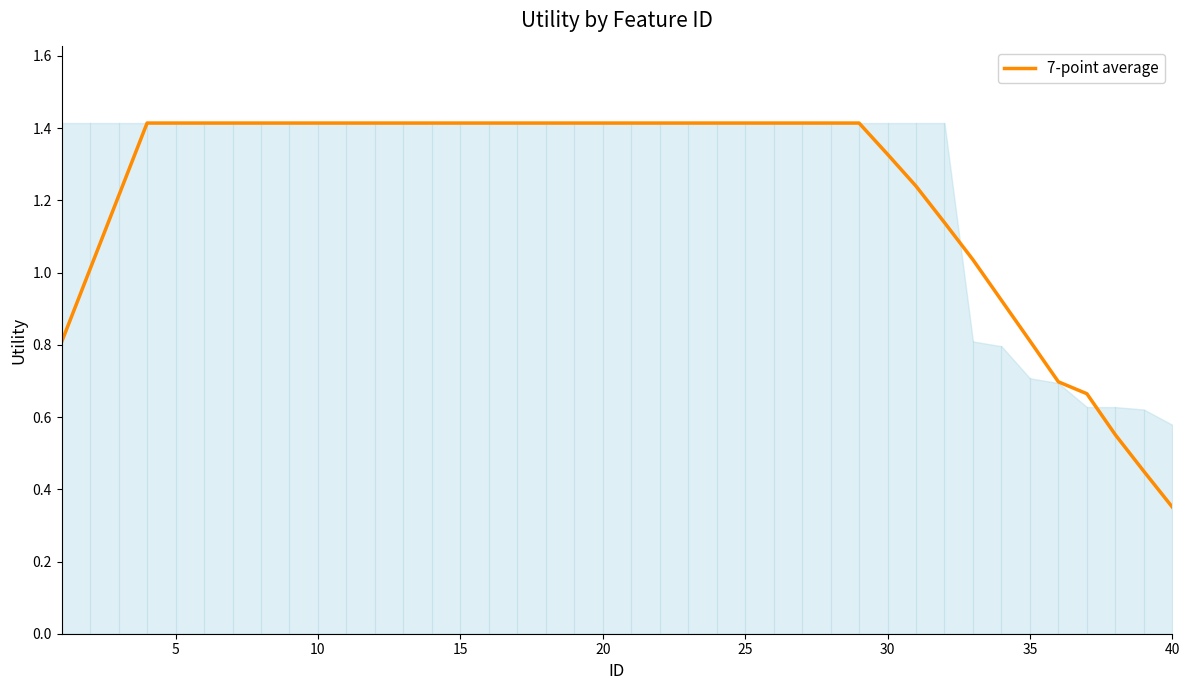

What is the greatest value displayed?

1.4